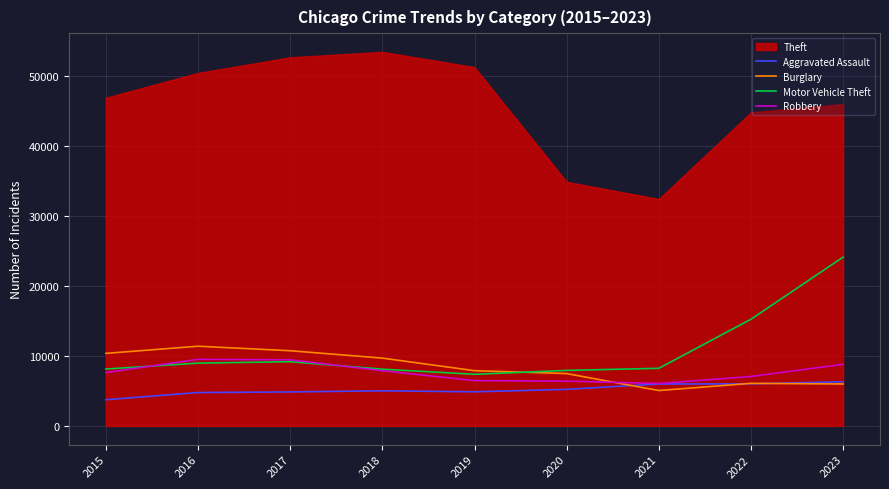

Is it true that Robbery equals 6405 at 2020?

True